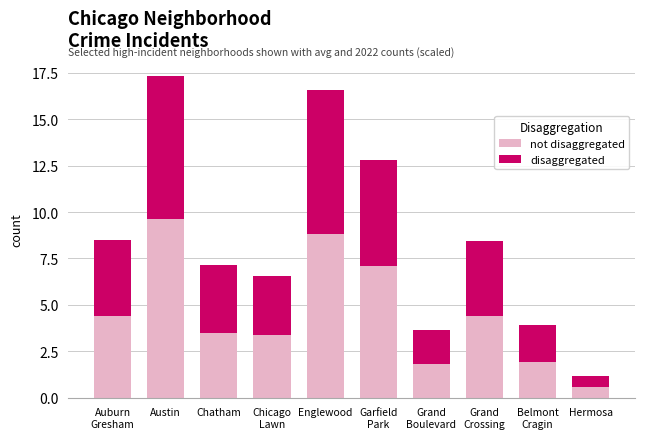

Does the chart contain any negative values?

No